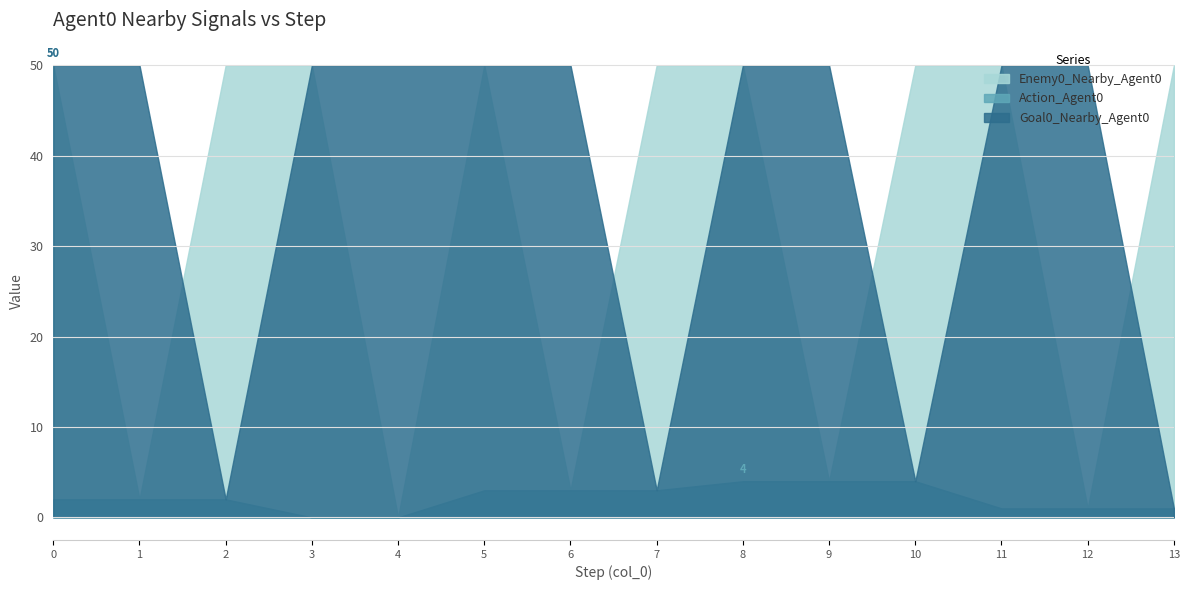

What is the value of the Enemy0_Nearby_Agent0 point at the 10th from the left?

4